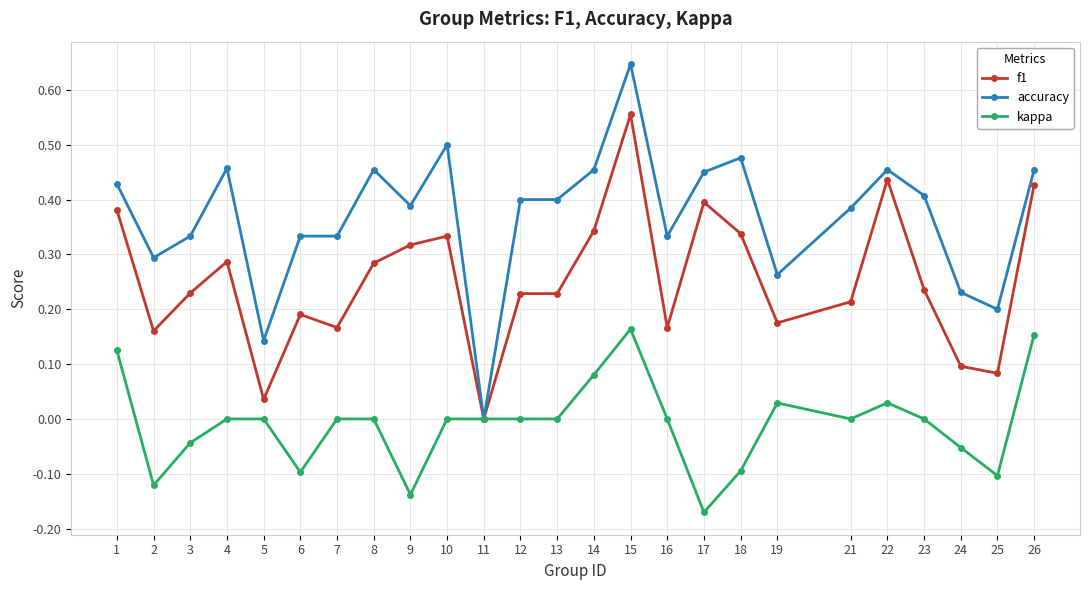

Count the number of data series in this chart.

3